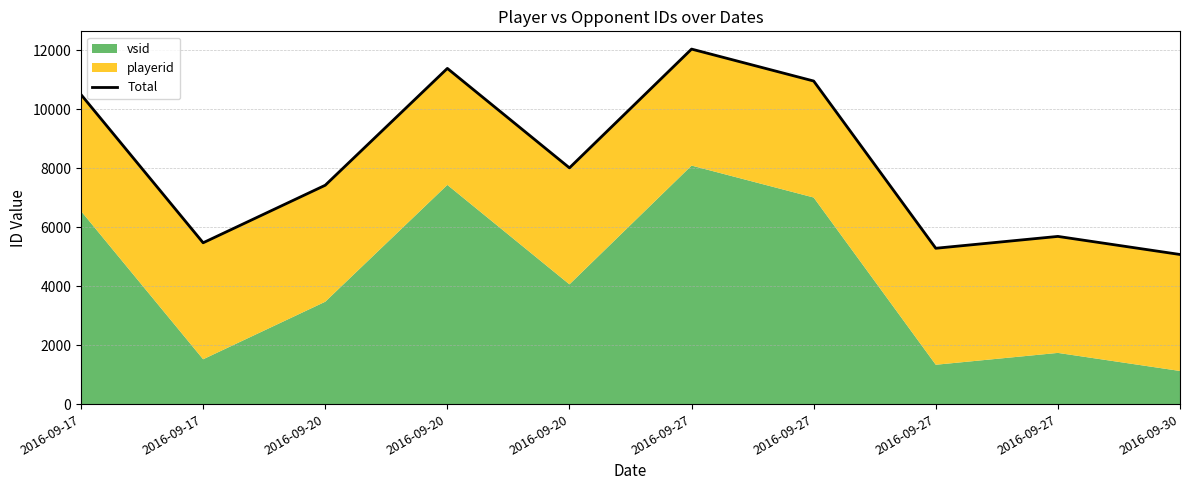

How many lines are shown in the chart?

1